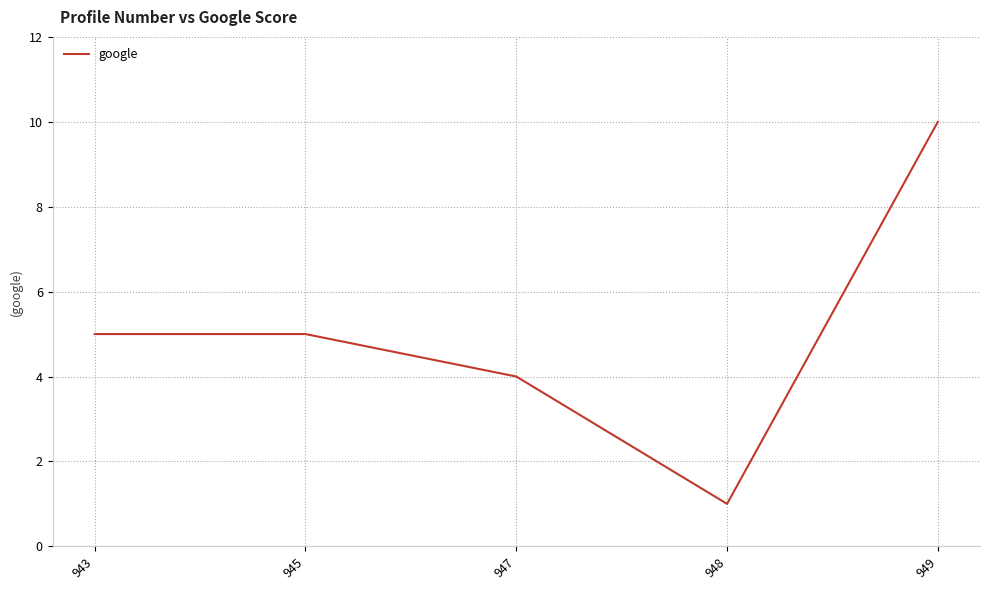

What is the change in value from 943 to 947?

-1